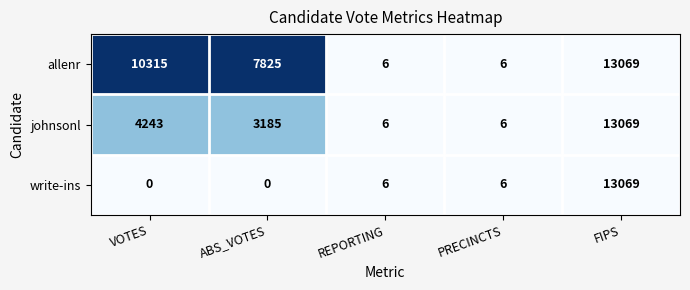

Which series has the widest spread of values?

write-ins